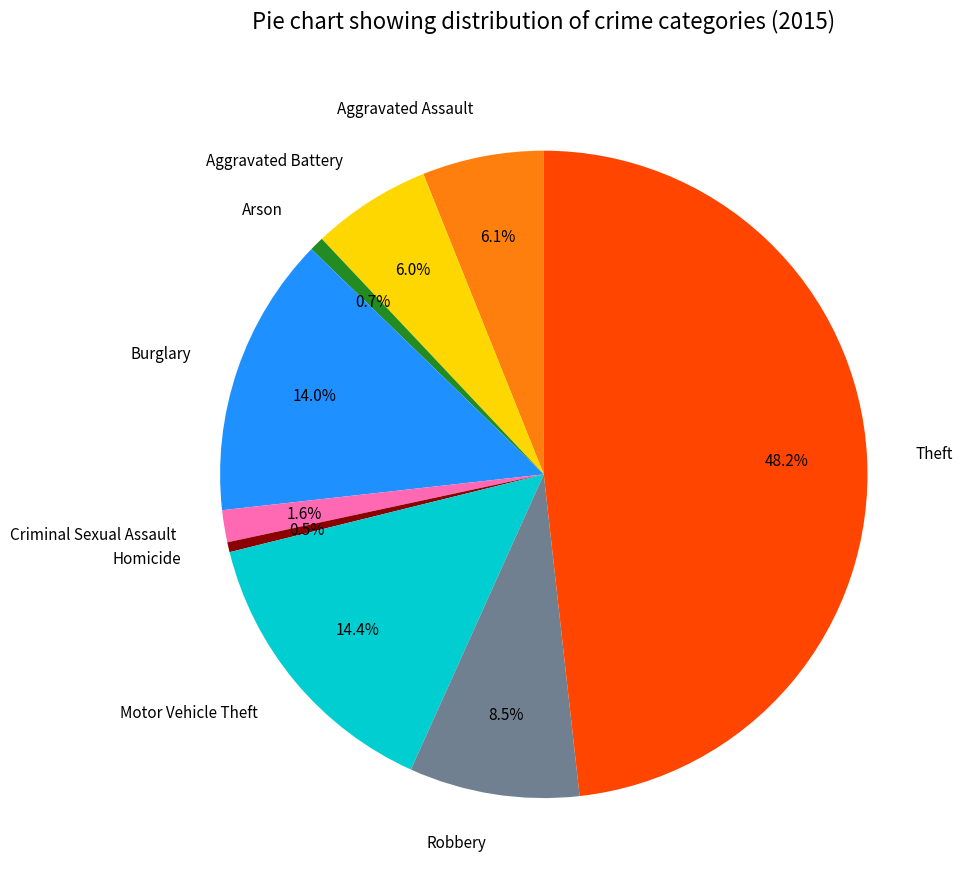

Which slice is the largest?

Theft